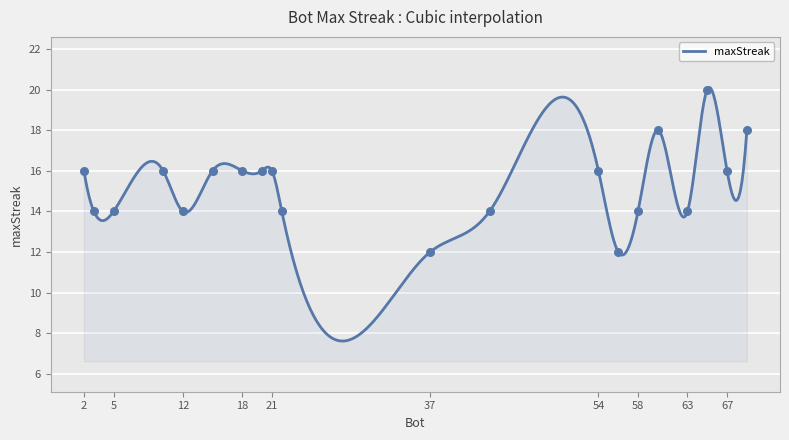

What is the ratio of the value at 69 to the value at 60?

1.0